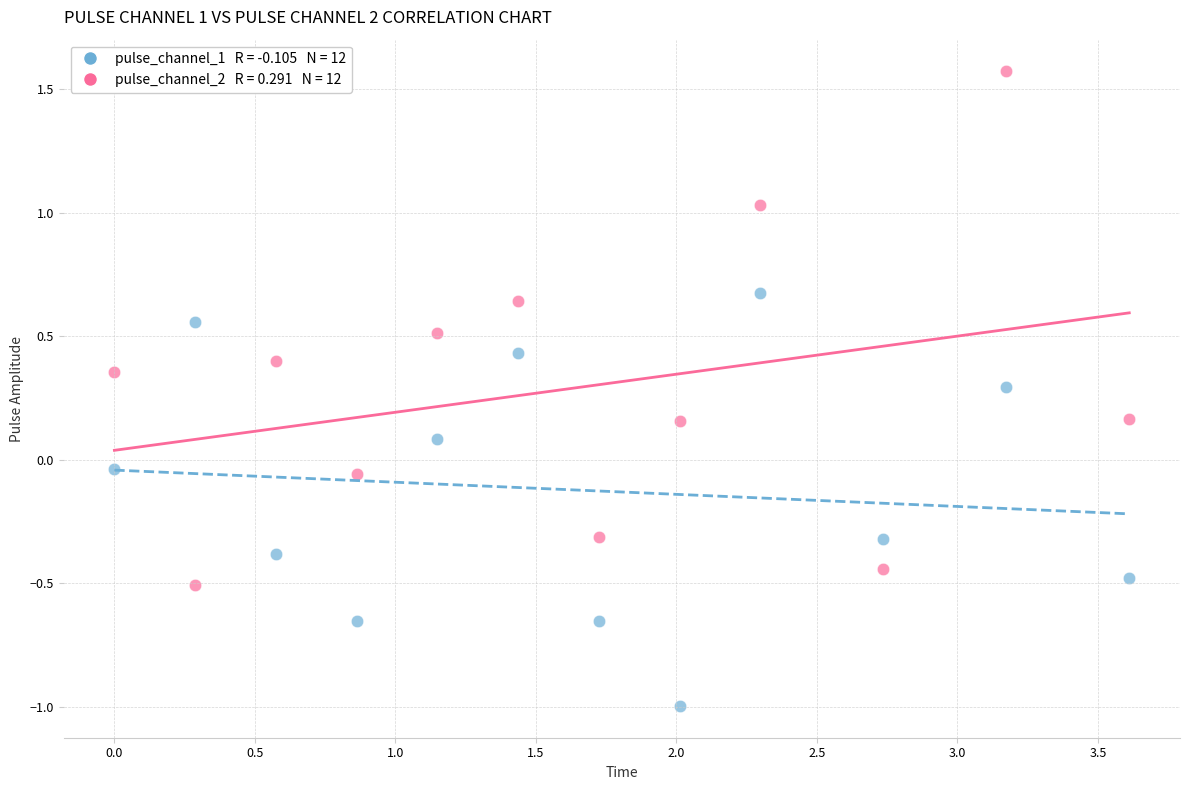

Across all data points, what is the range of Y values (max minus min)?

2.6